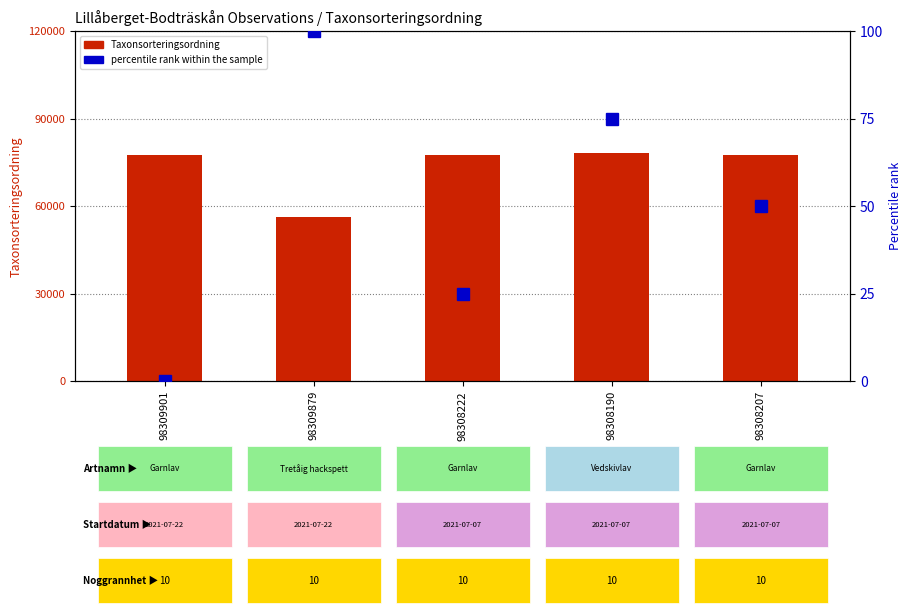

At how many categories does at least one series exceed 54432?

5